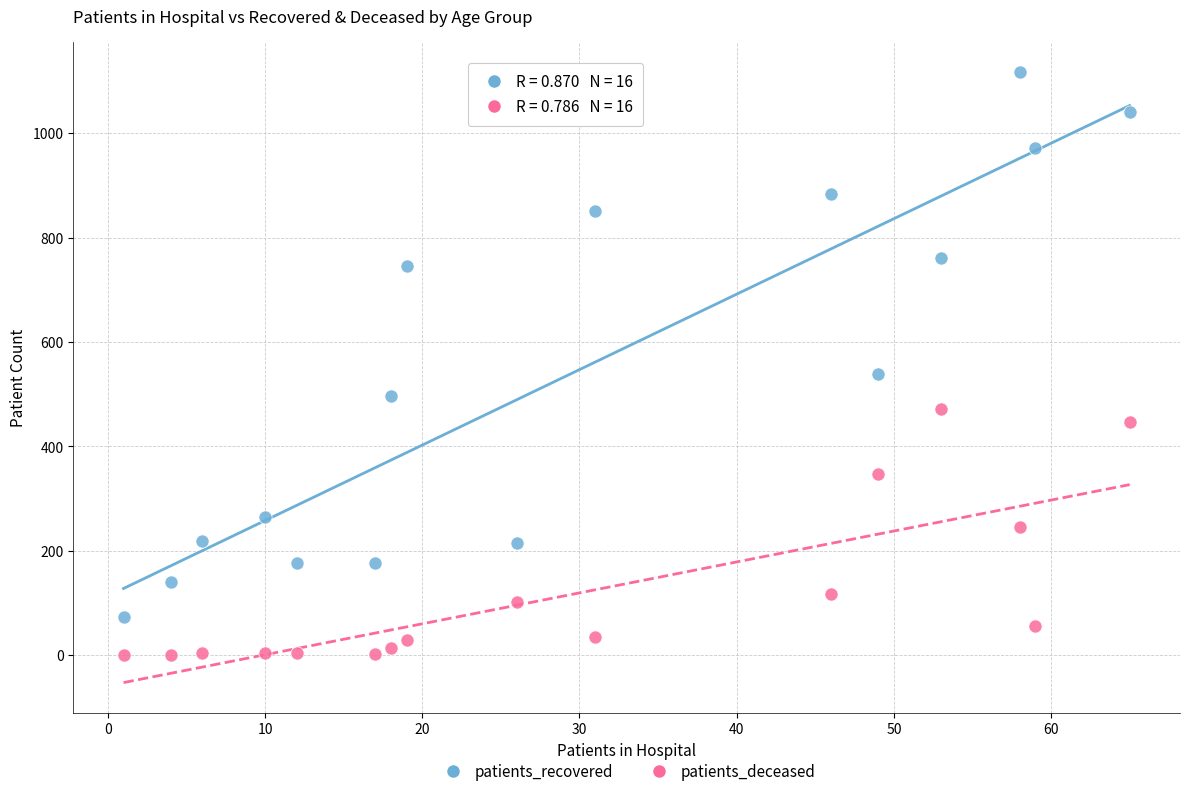

Across all data points, what is the range of X values (max minus min)?

64